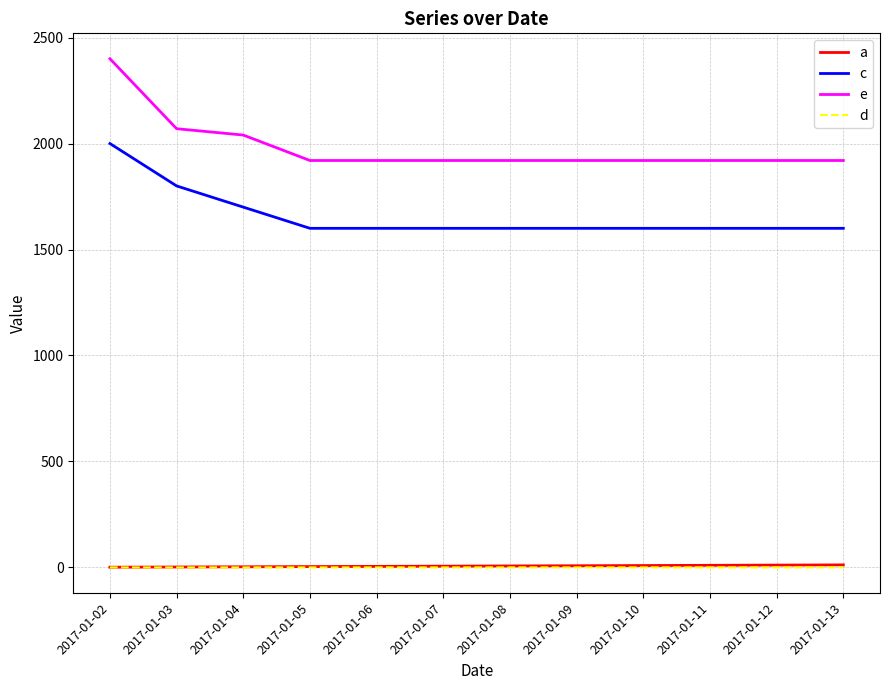

Does the chart have visible grid lines?

Yes